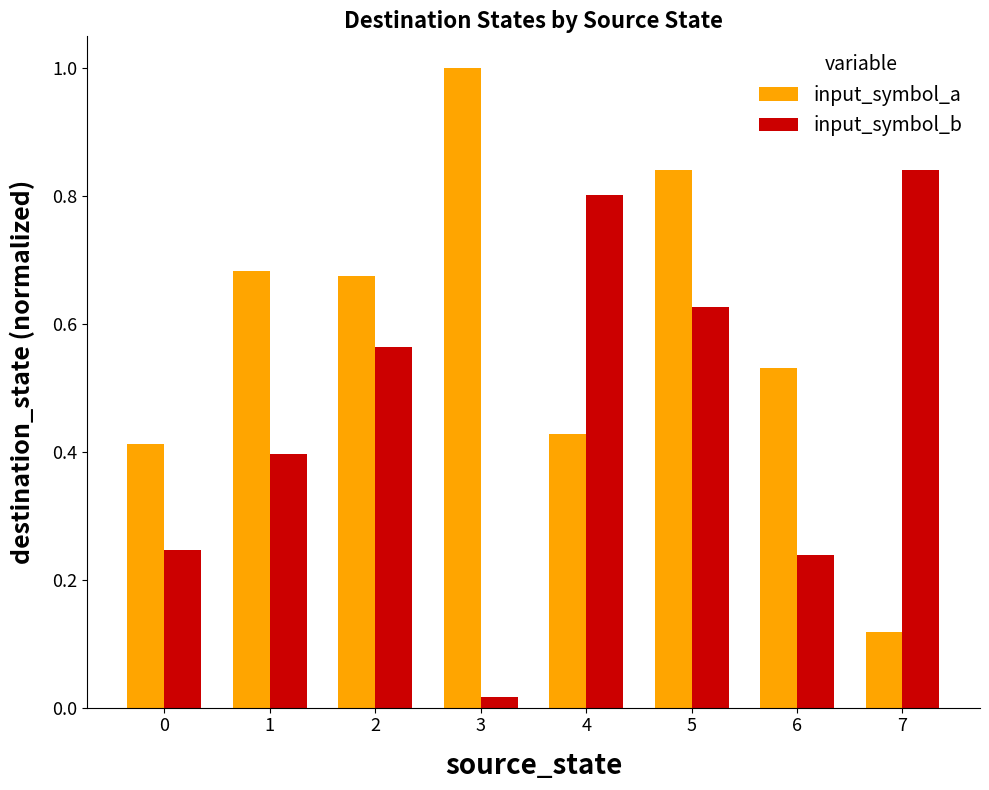

At which category is the sum across all series the highest?

5